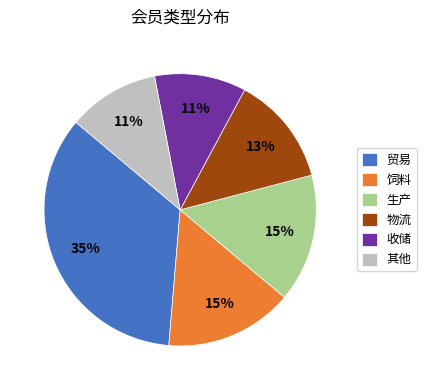

To the nearest percent, what is the average slice percentage?

17%